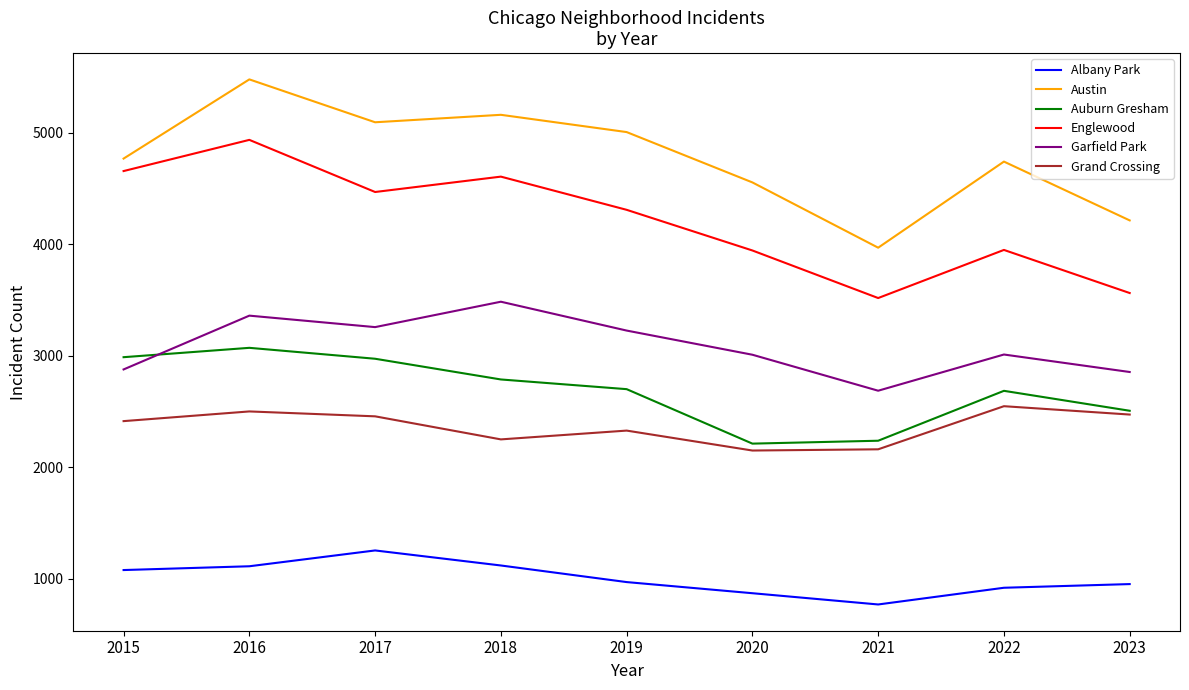

True or false: Austin has a value of 1017 at 2023.

False